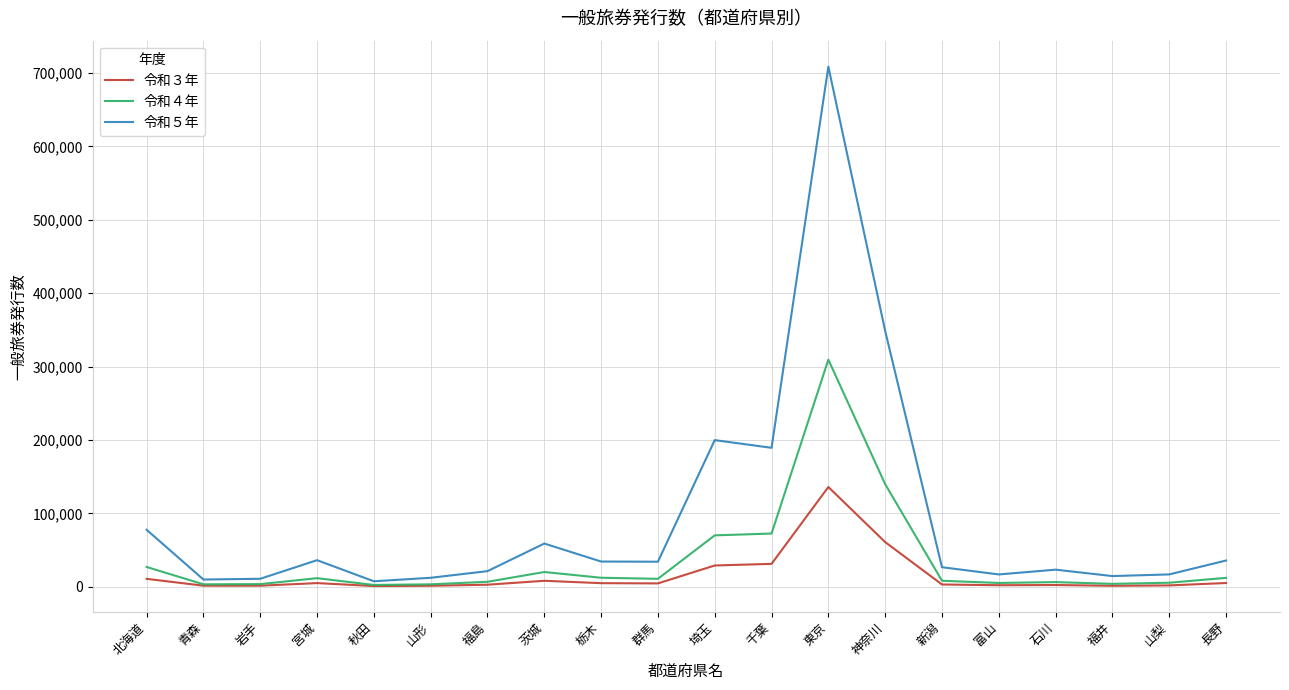

Which series has the largest total across all categories?

令和５年